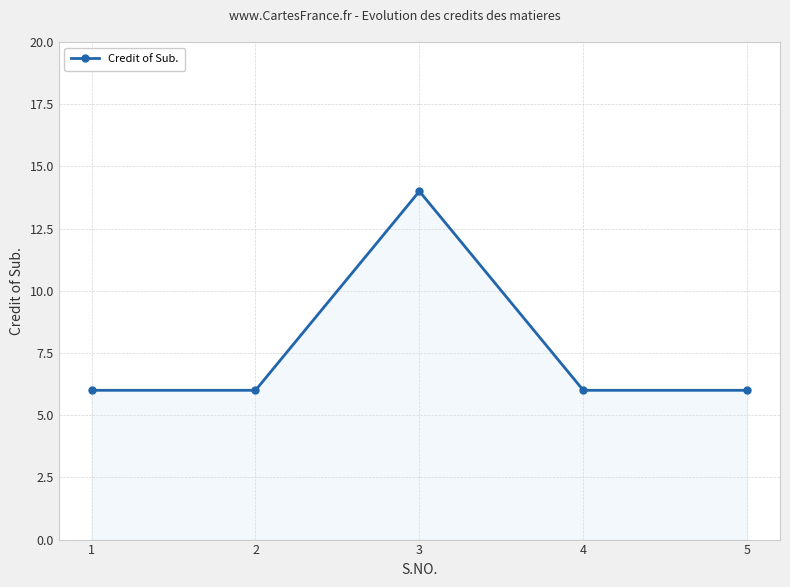

Does the chart have visible grid lines?

Yes